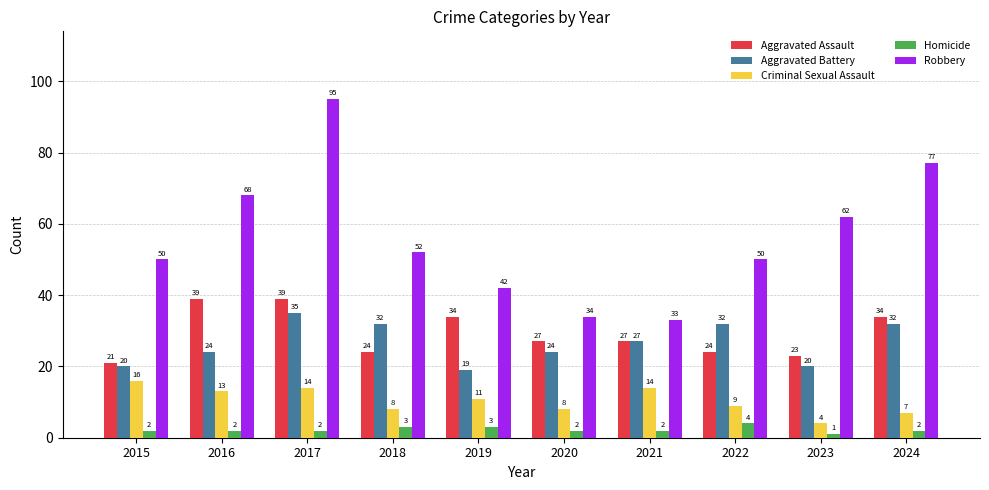

Where does the Robbery series first go above 52?

2016